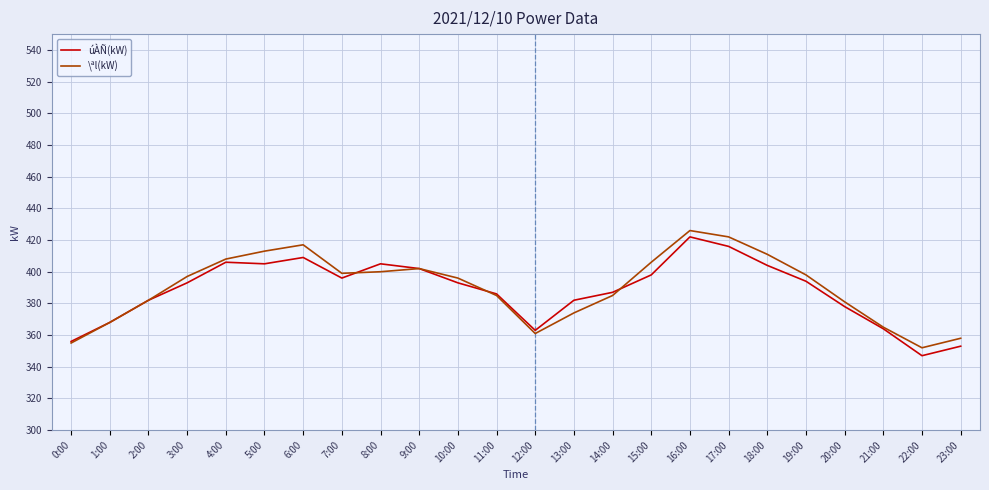

Is it true that \ªl(kW) equals 189 at 14:00?

False